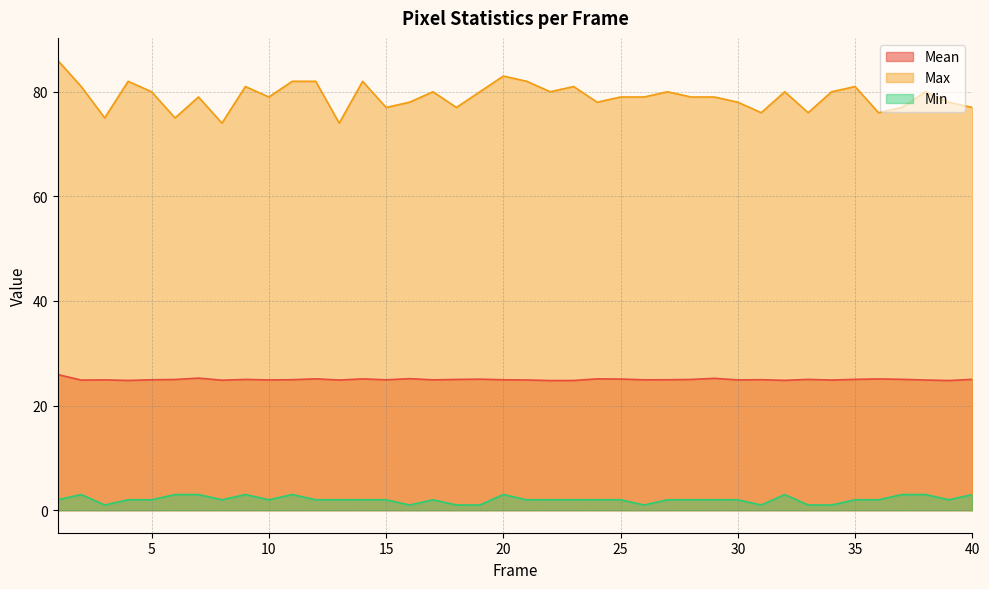

What is the difference between the highest and lowest values at 17?

78.0